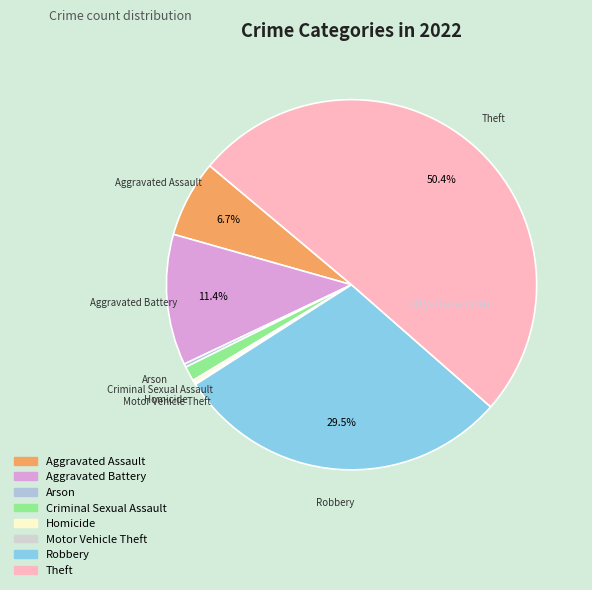

To the nearest percent, what portion does Theft represent?

50%